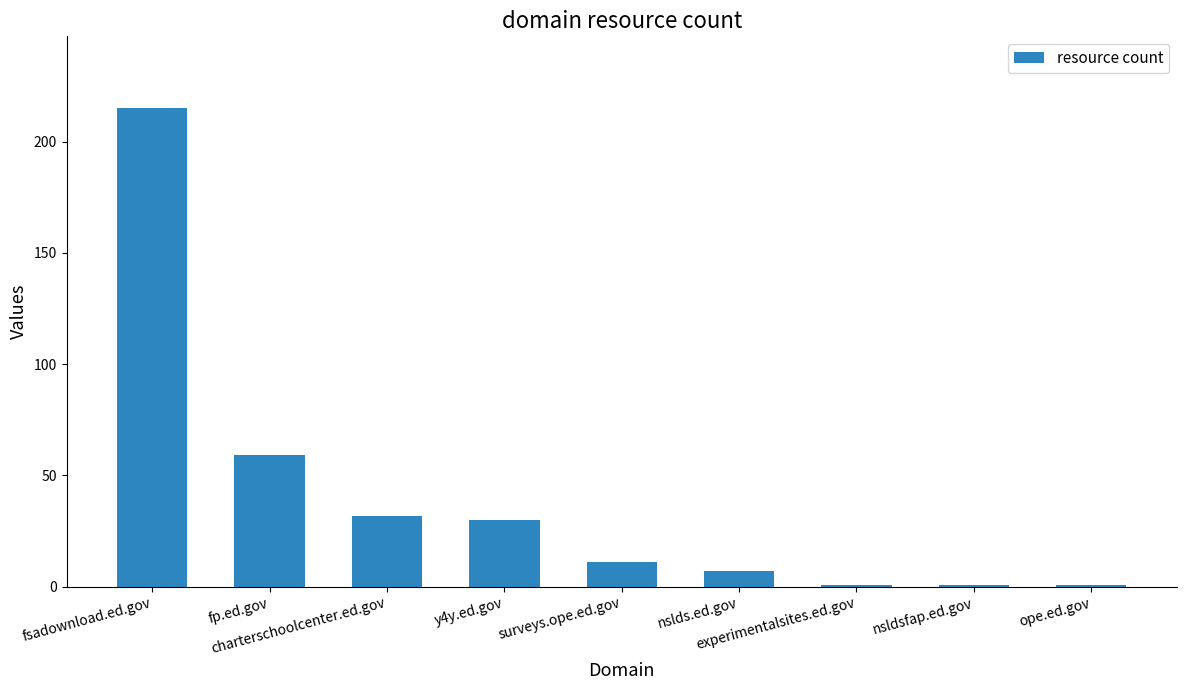

The chart shows a value of 59 at fp.ed.gov. True or false?

True